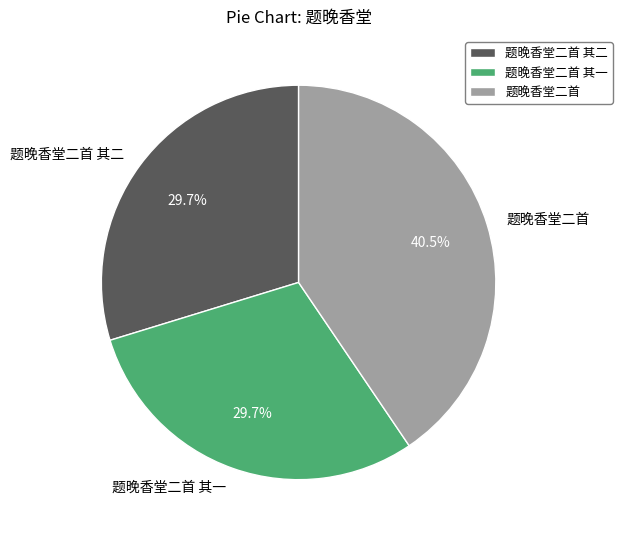

Count the number of slices in the pie.

3